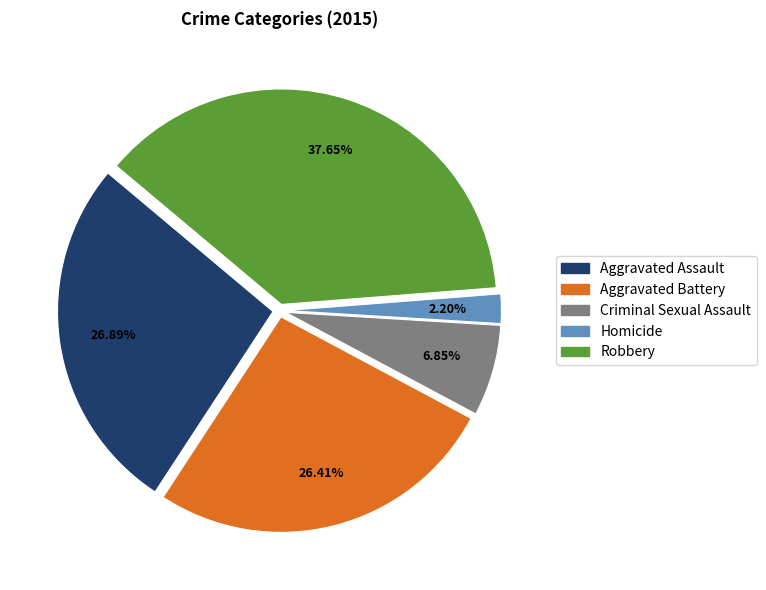

Does any single category account for the majority?

No